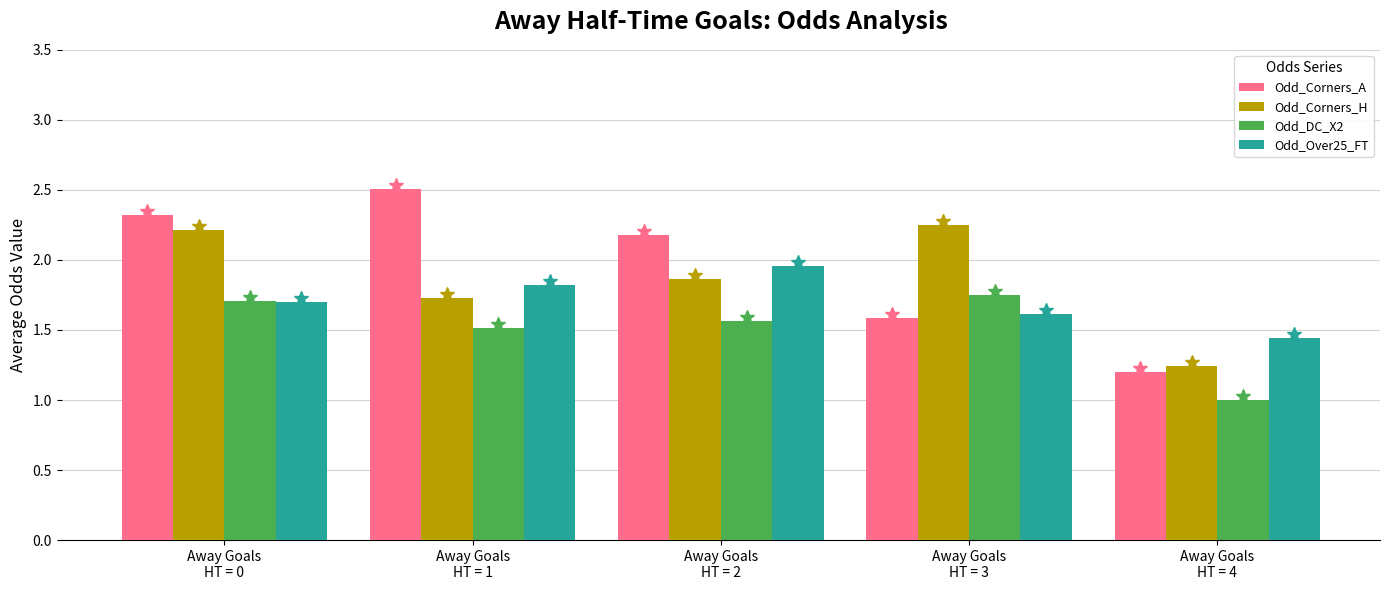

The Odd_Corners_A series shows 1.6 at Away Goals
HT = 4. True or false?

False